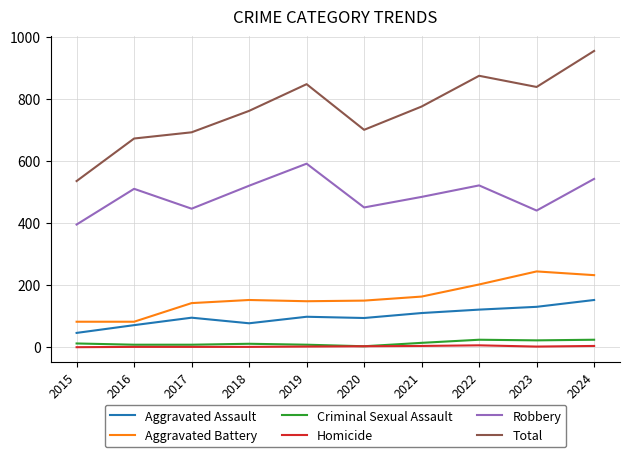

At which label is Robbery closest to 493?

2021